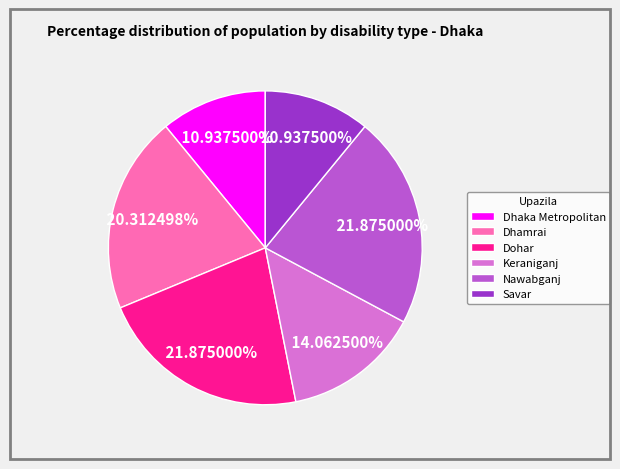

Which has a higher value, Nawabganj or Dhamrai?

Nawabganj